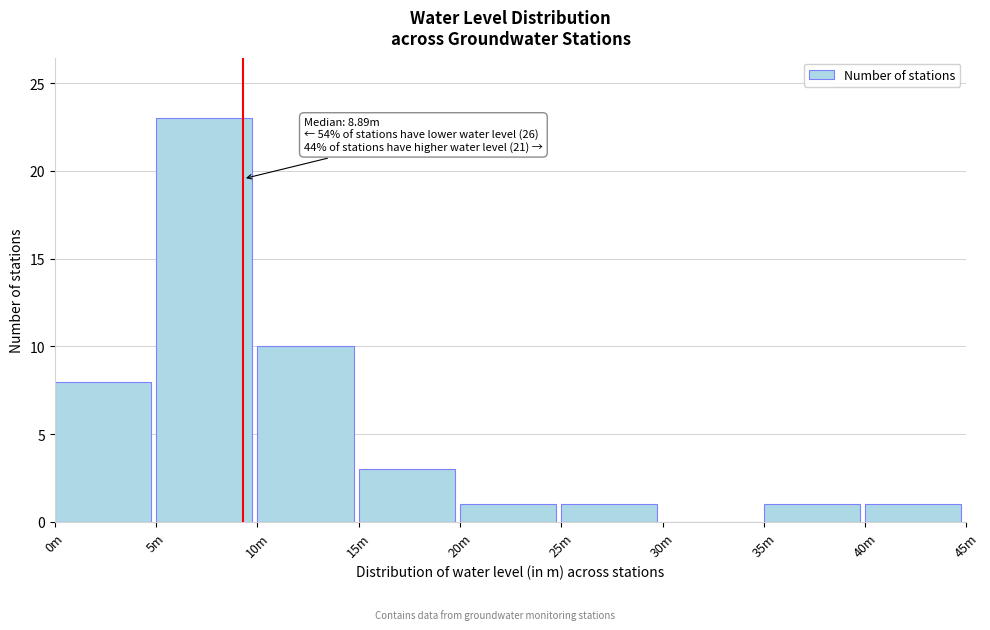

Reading right to left, extract all data points from this chart.

40m=1	35m=1	30m=0	25m=1	20m=1	15m=3	10m=10	5m=23	0m=8